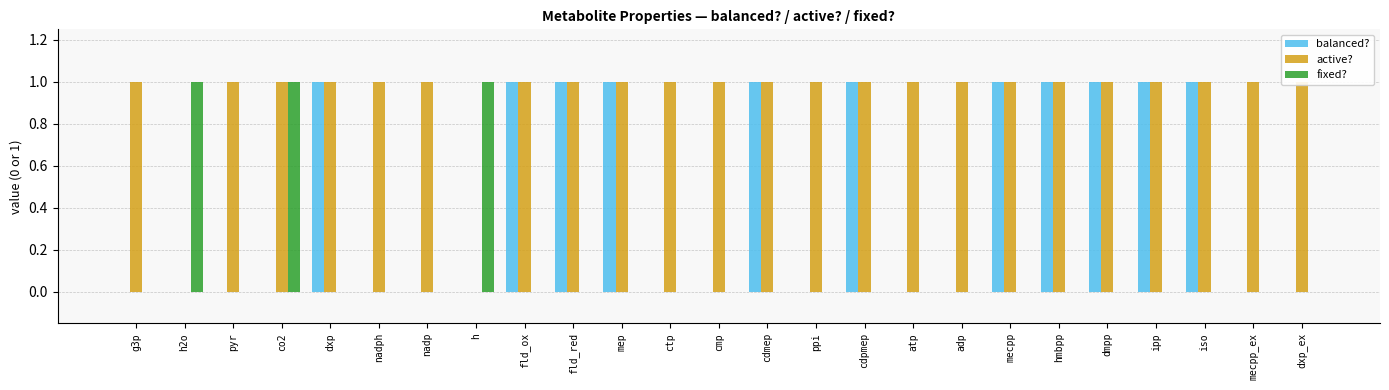

Is the value of fixed? at fld_ox greater than the value of balanced? at g3p?

No